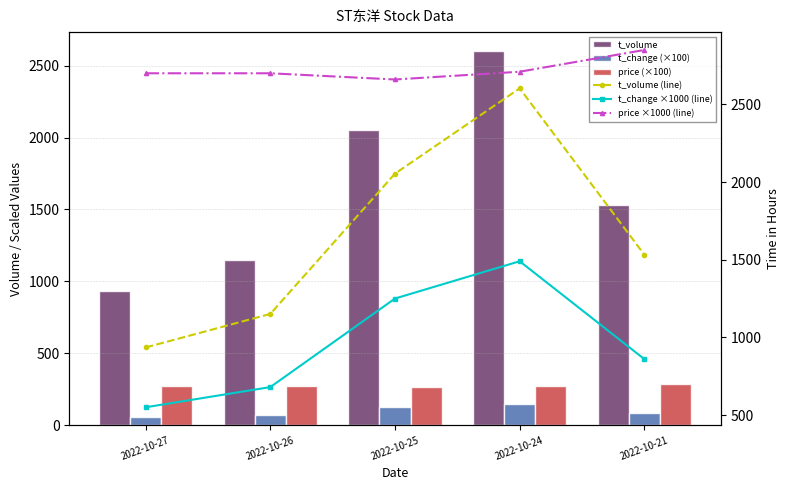

Is it true that t_volume equals 3037.5 at 2022-10-25?

False